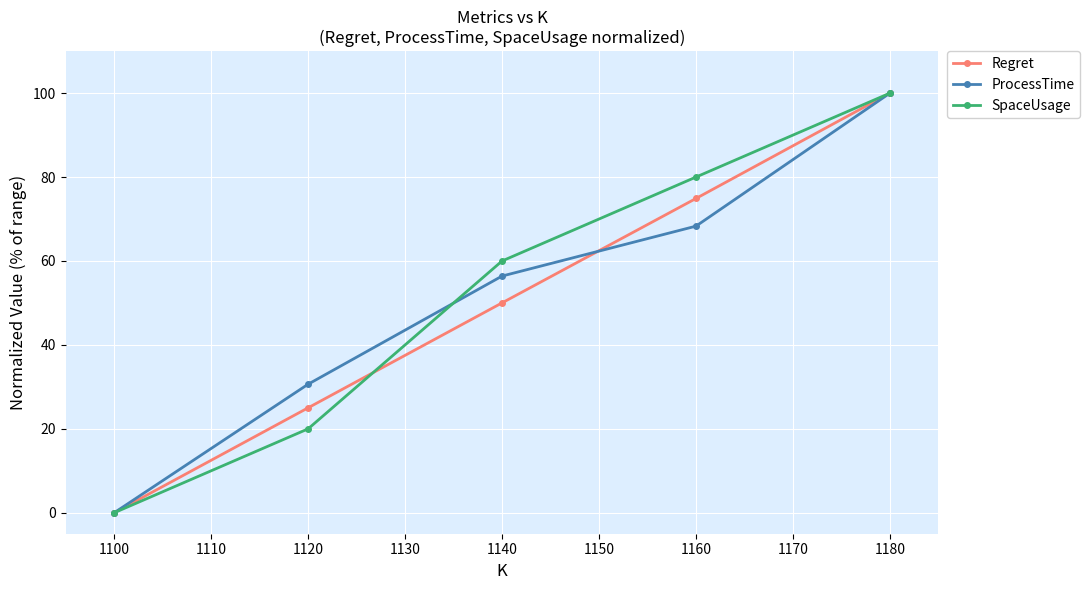

Which series has the largest total across all categories?

SpaceUsage